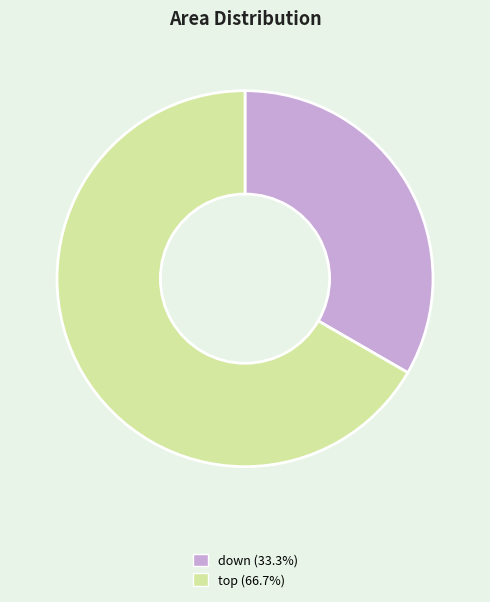

Count the number of slices in the pie.

2